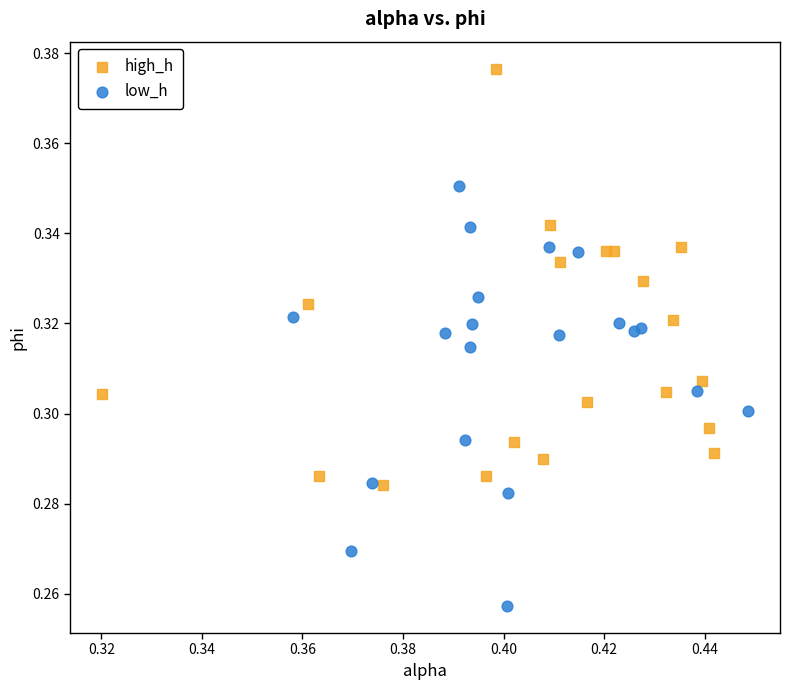

Which series reaches the minimum Y coordinate?

low_h